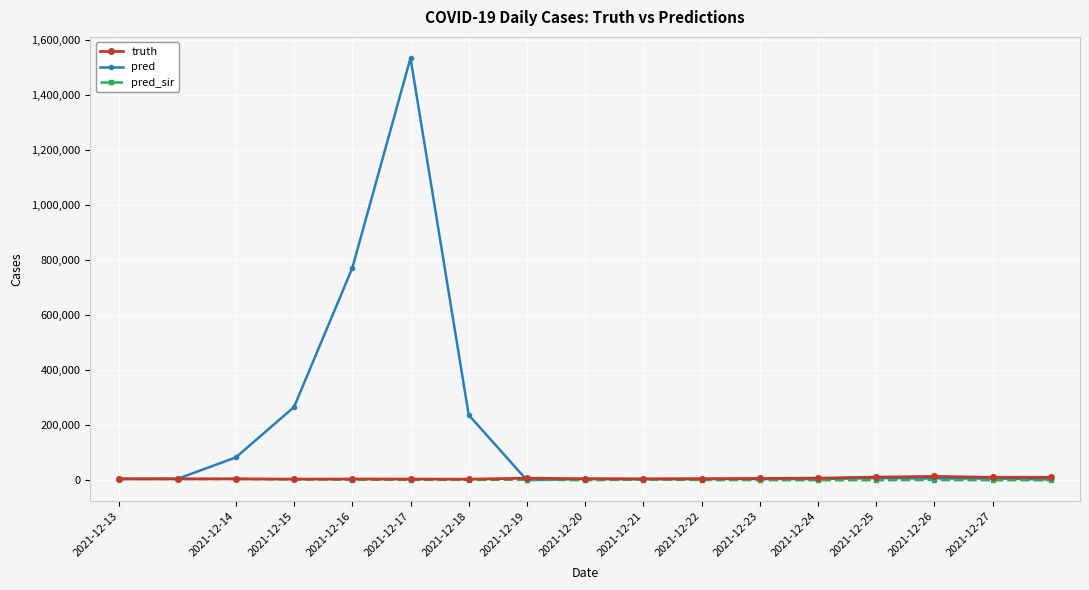

What is the maximum value for pred_sir?

4712.0